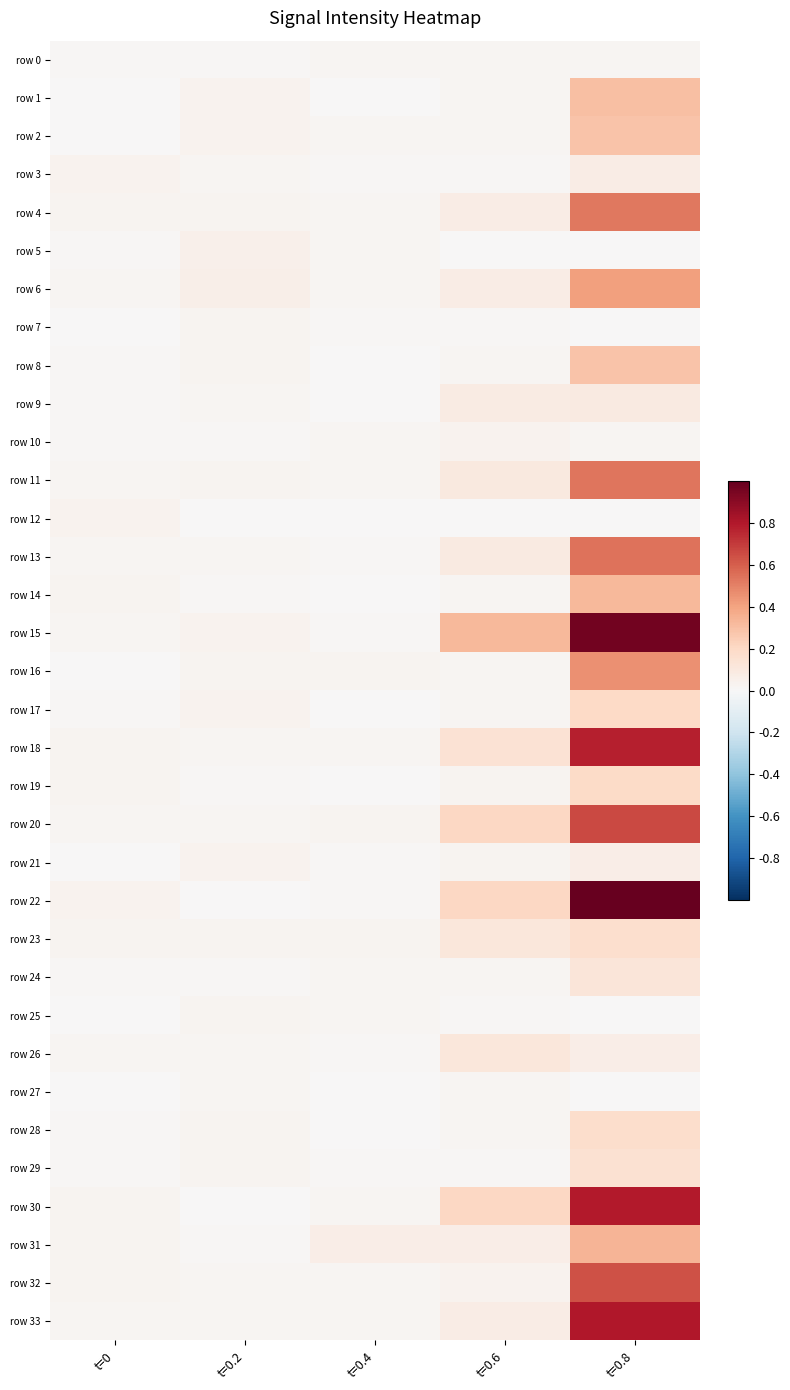

What is the total value across all series at t=0.2?

0.8